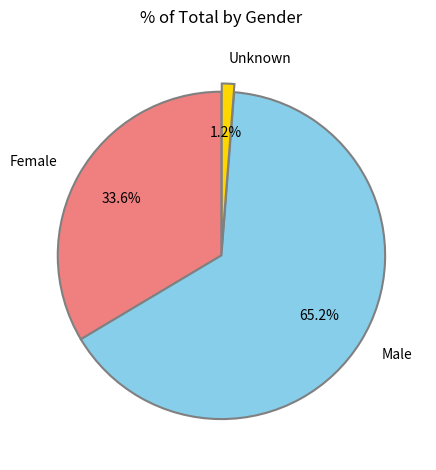

Is it true that Male is 65% of the pie?

True